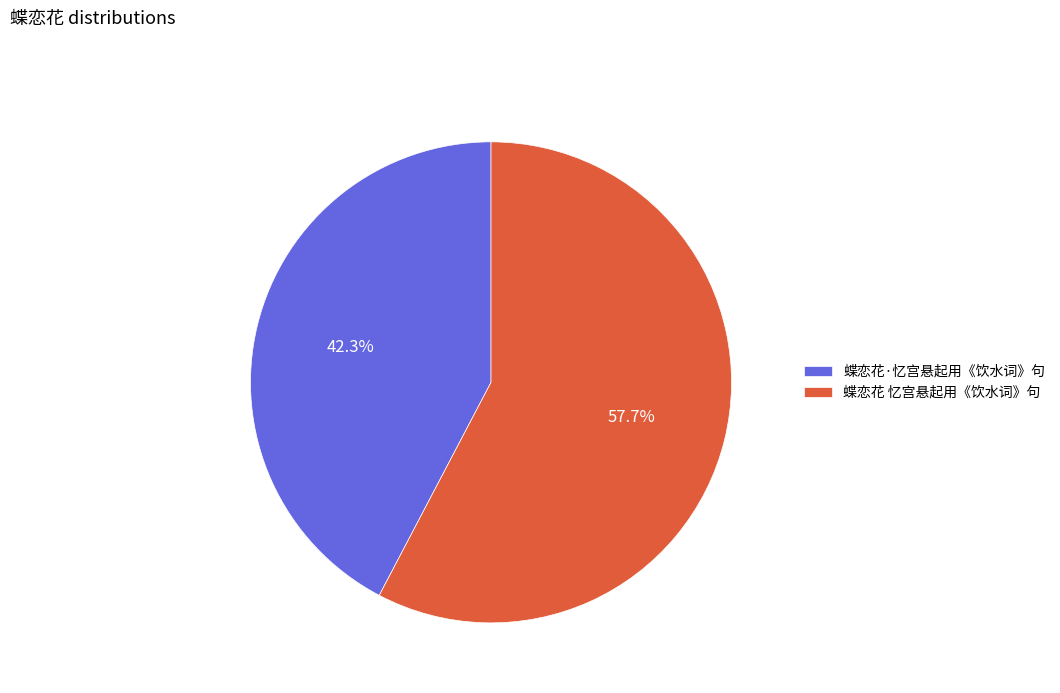

Which has a higher value, 蝶恋花·忆宫悬起用《饮水词》句 or 蝶恋花 忆宫悬起用《饮水词》句?

蝶恋花 忆宫悬起用《饮水词》句